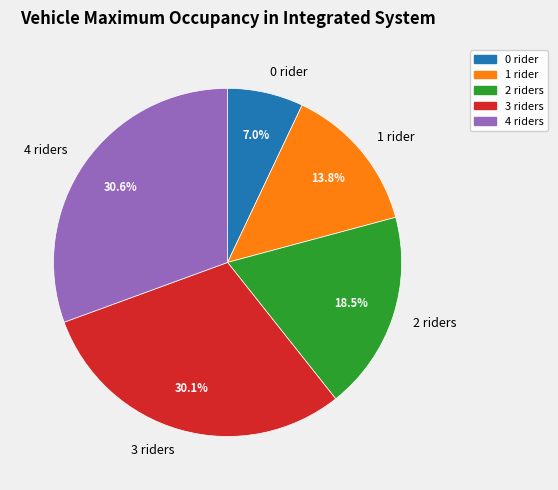

Count the number of slices in the pie.

5